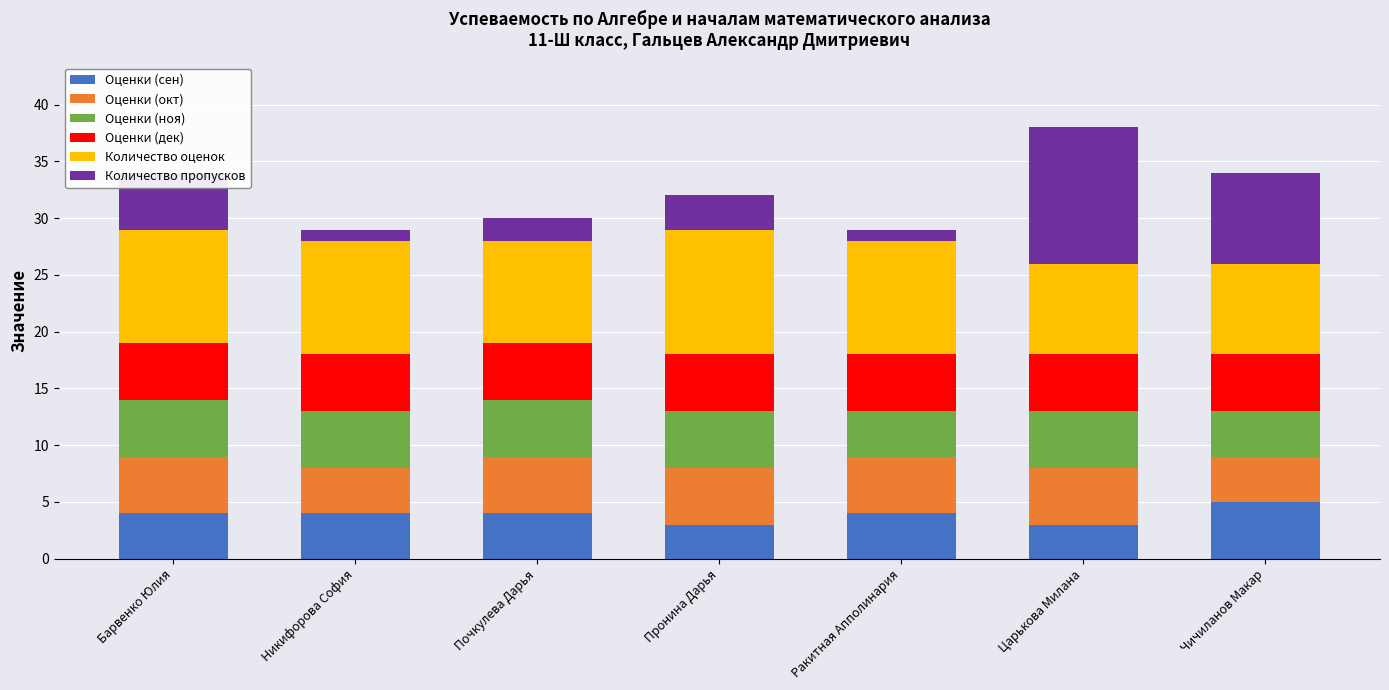

What is the total value across all series at Чичиланов Макар?

34